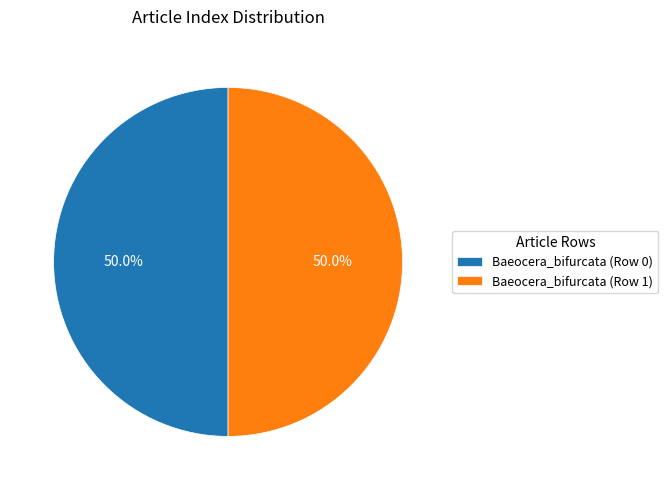

What is the ratio of the value at Baeocera_bifurcata (Row 1) to the value at Baeocera_bifurcata (Row 0)?

1.0